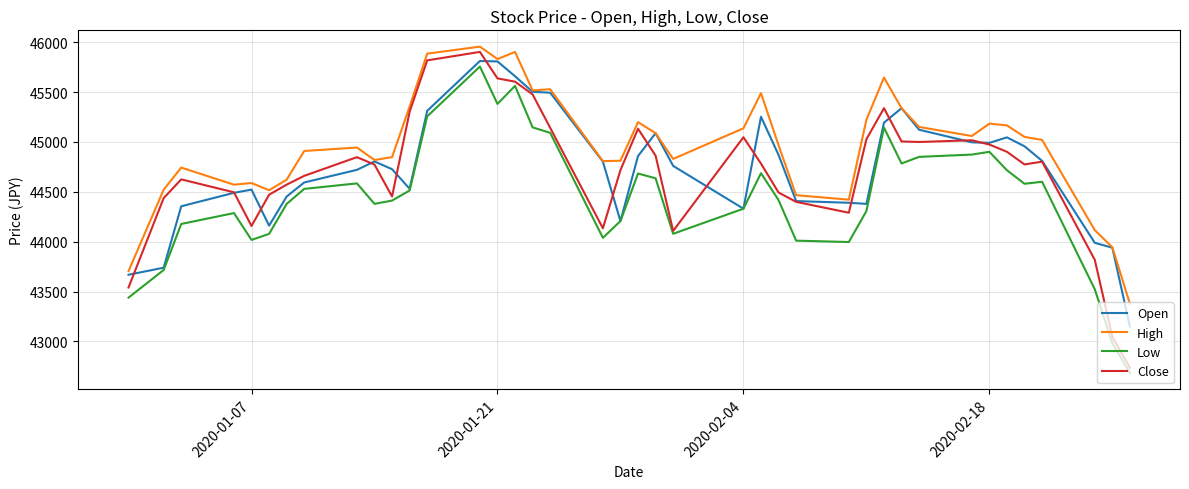

What is the highest value of the Open series?

45811.2